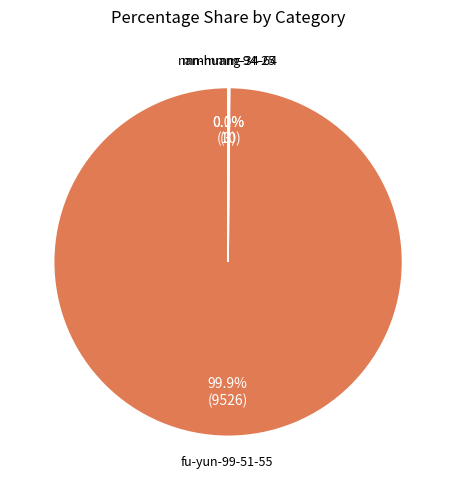

Does any single category account for the majority?

Yes